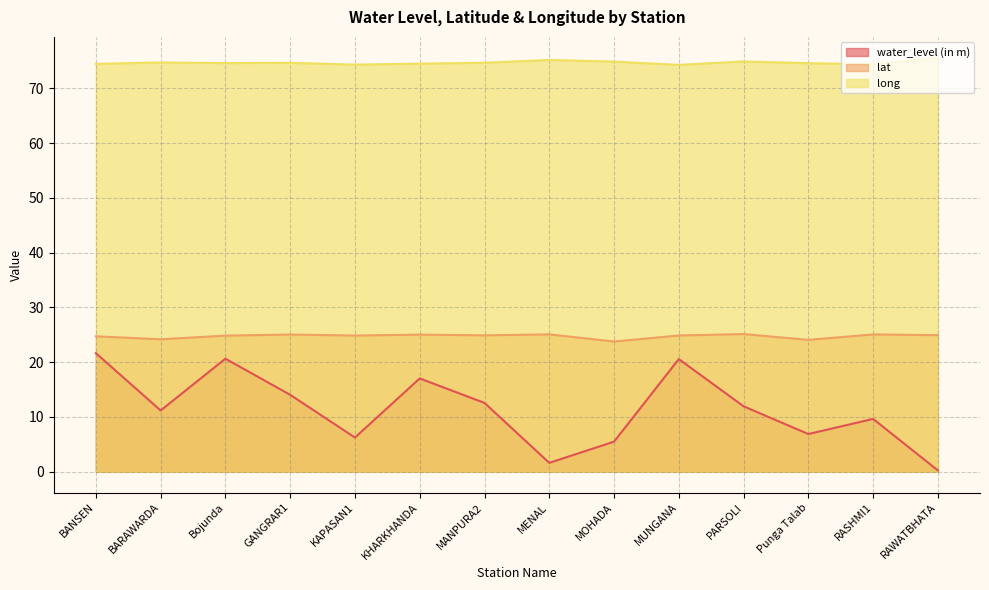

True or false: long and lat cross at least once.

False